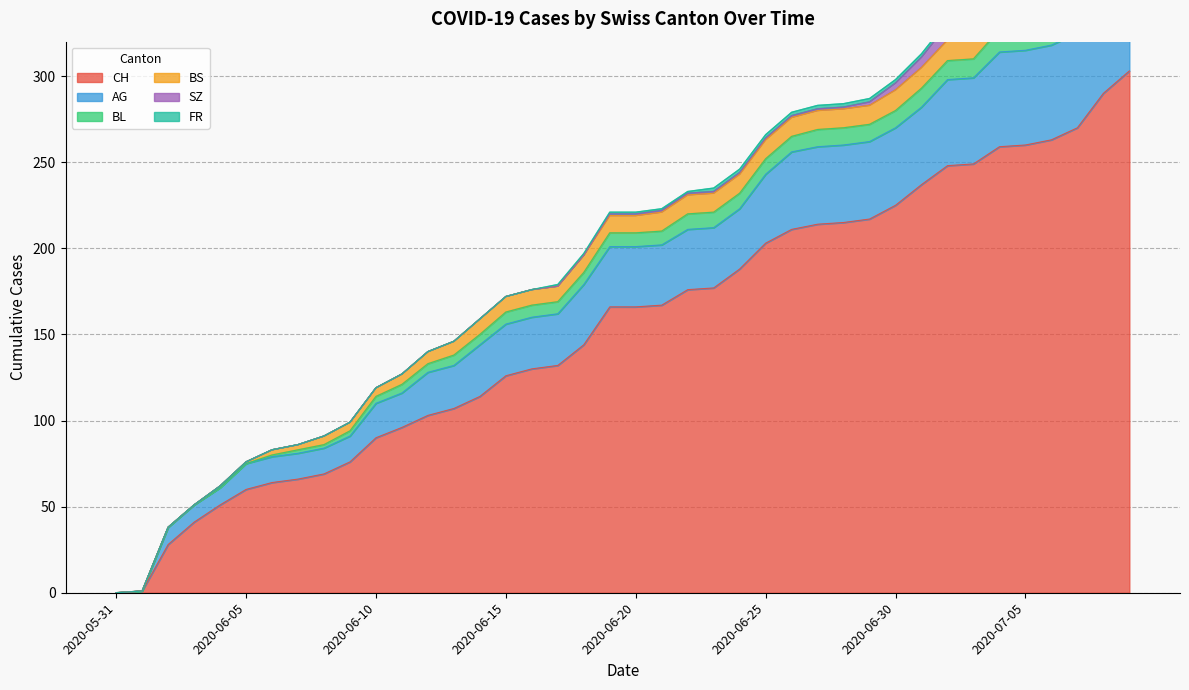

Which category has the highest value in the CH series?

2020-07-09